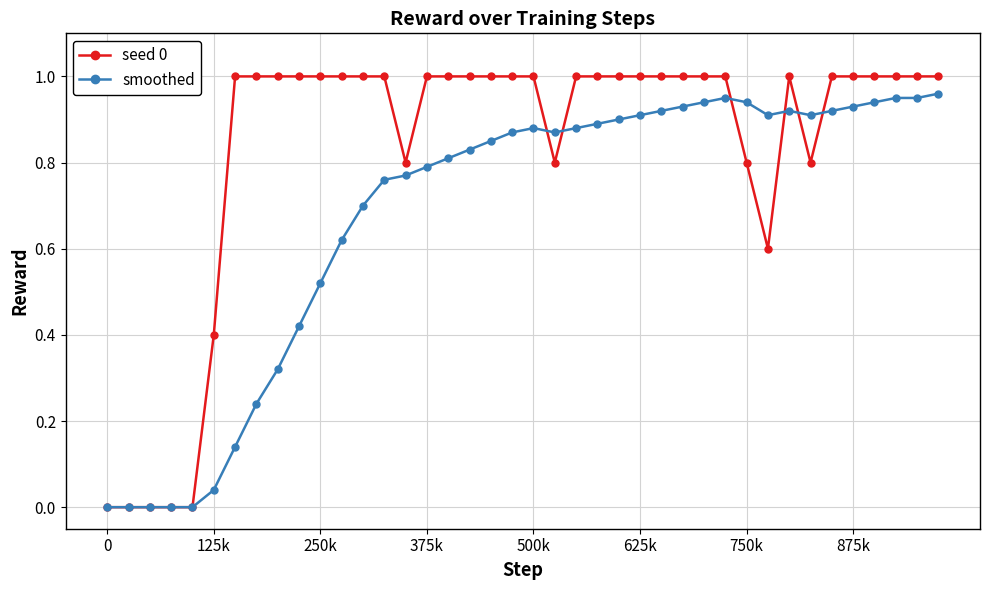

How many lines are shown in the chart?

2